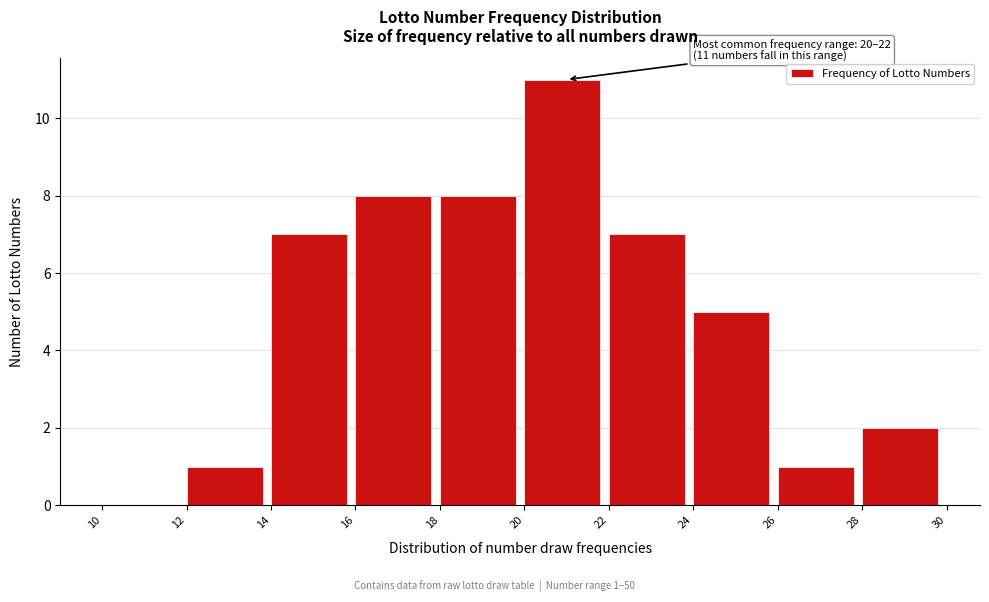

Over which range of the x-axis is the bar tallest?

20 to 22